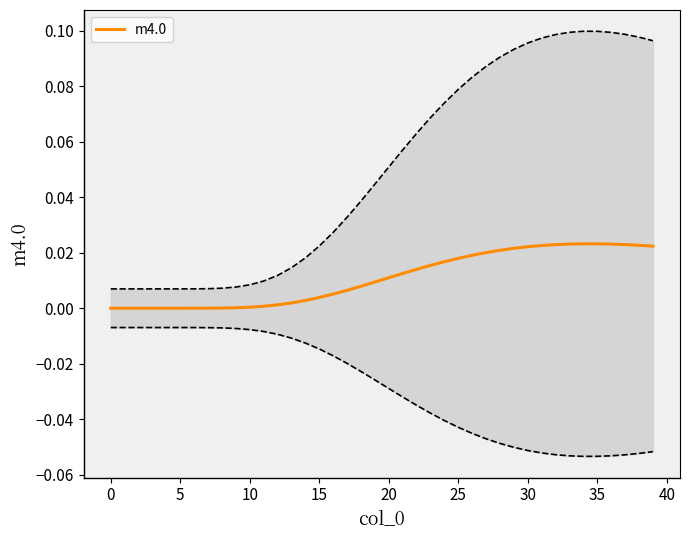

Count the number of values greater than 0.

39